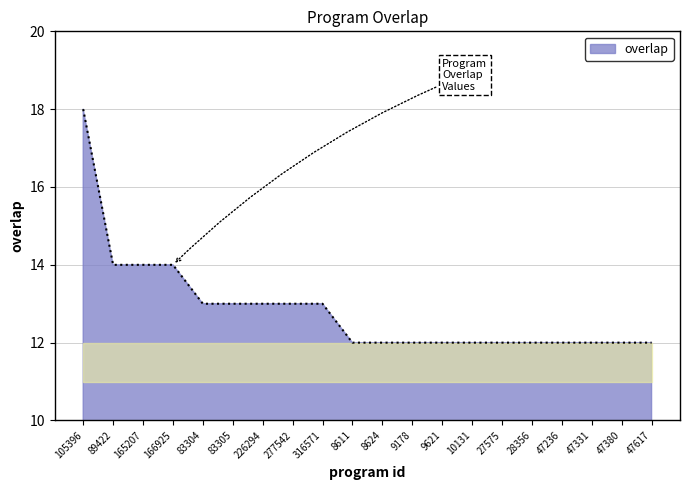

What position from the left is 47236?

17